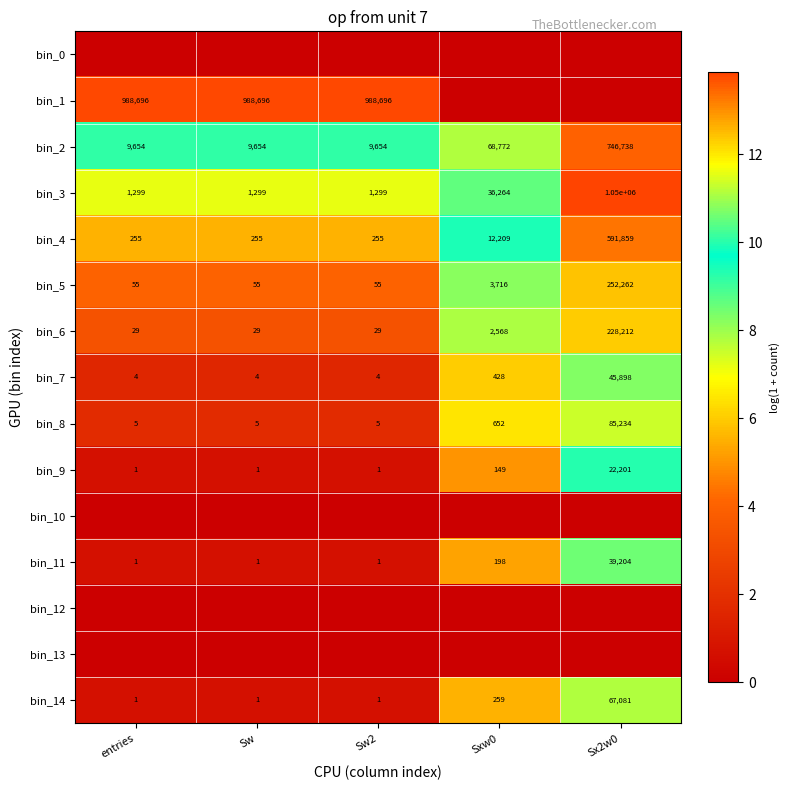

What is the highest value of the bin_14 series?

67081